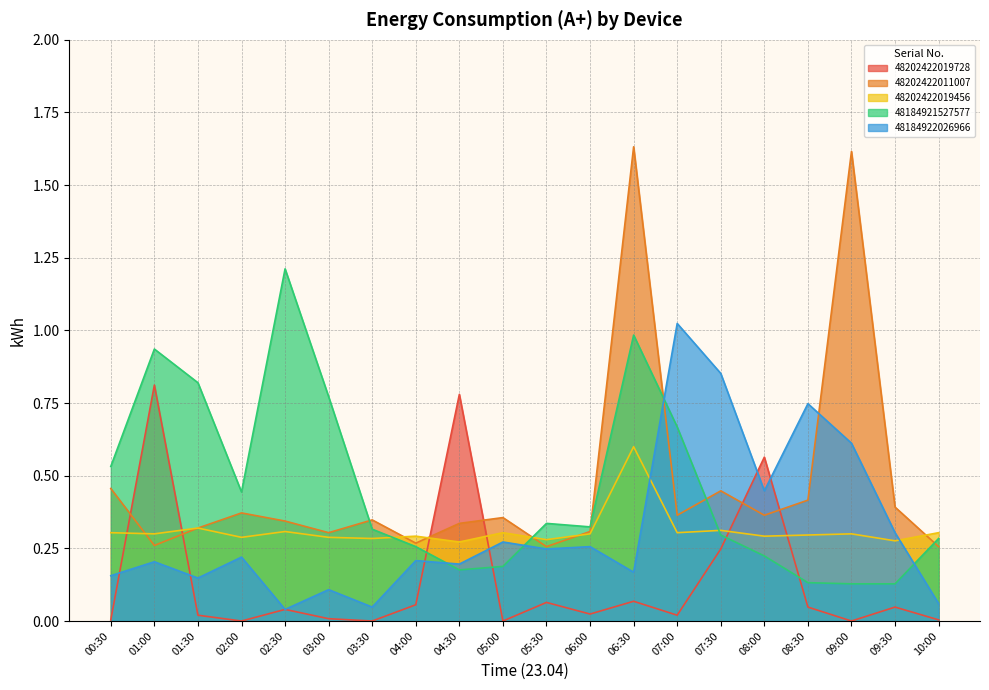

What is the difference between the 48184921527577 values at 09:00 and 00:30?

0.4